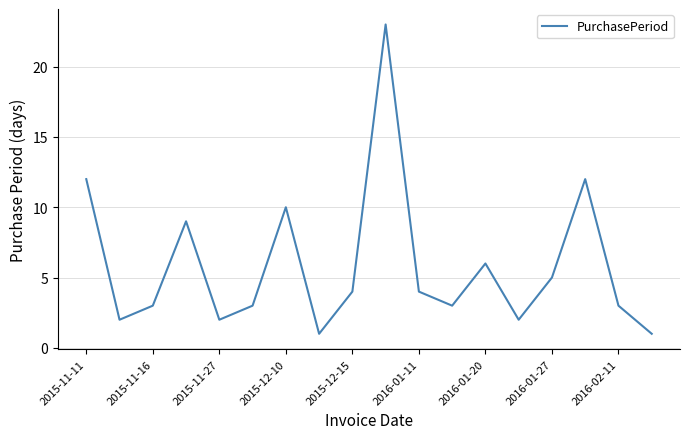

What is the difference between the maximum and minimum values?

22